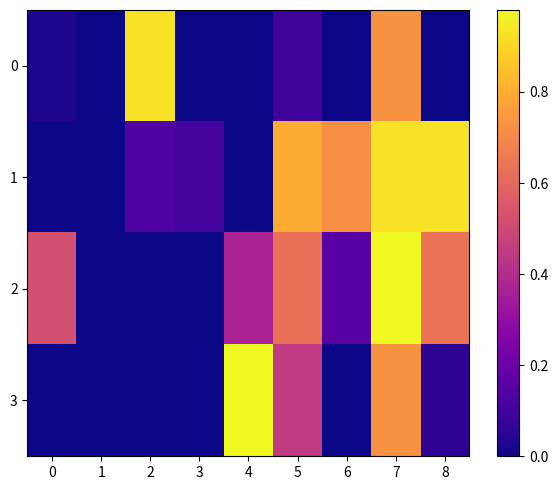

Which series has the largest range (max minus min)?

2